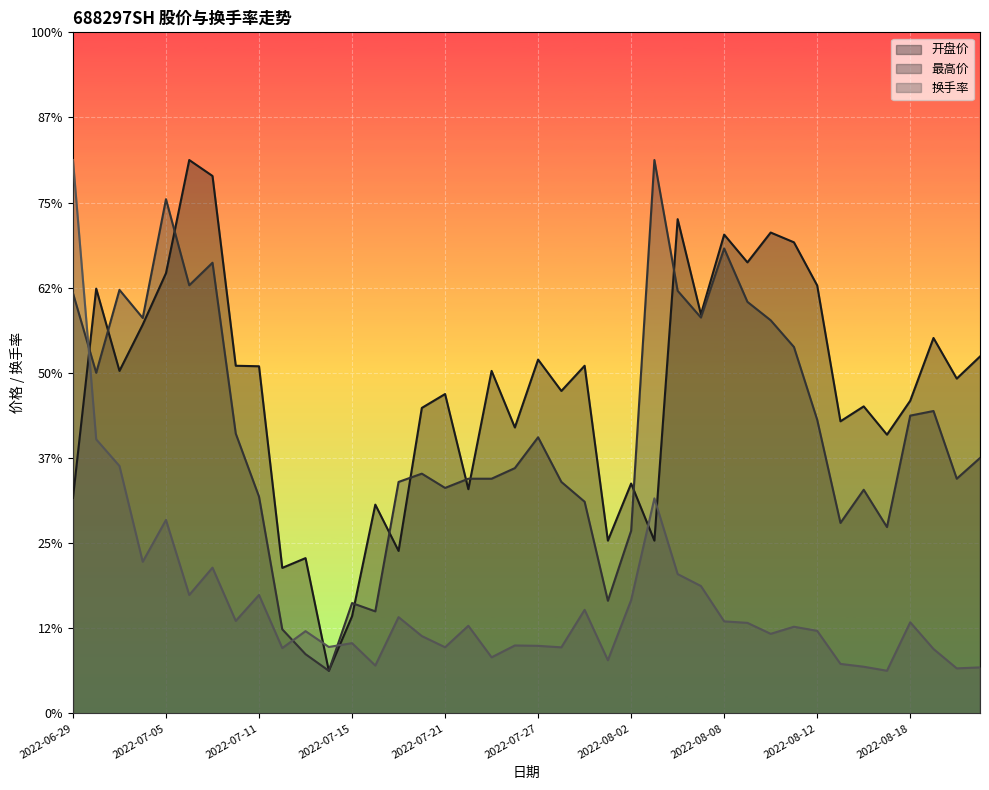

True or false: 开盘价 has a value of 18.2 at 2022-07-13.

True